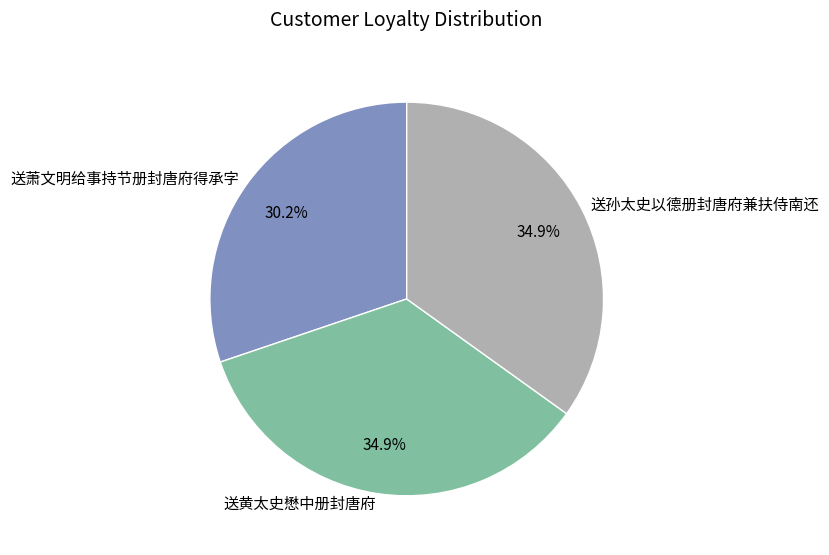

To the nearest percent, what is the difference between the largest and smallest slice percentages?

5%